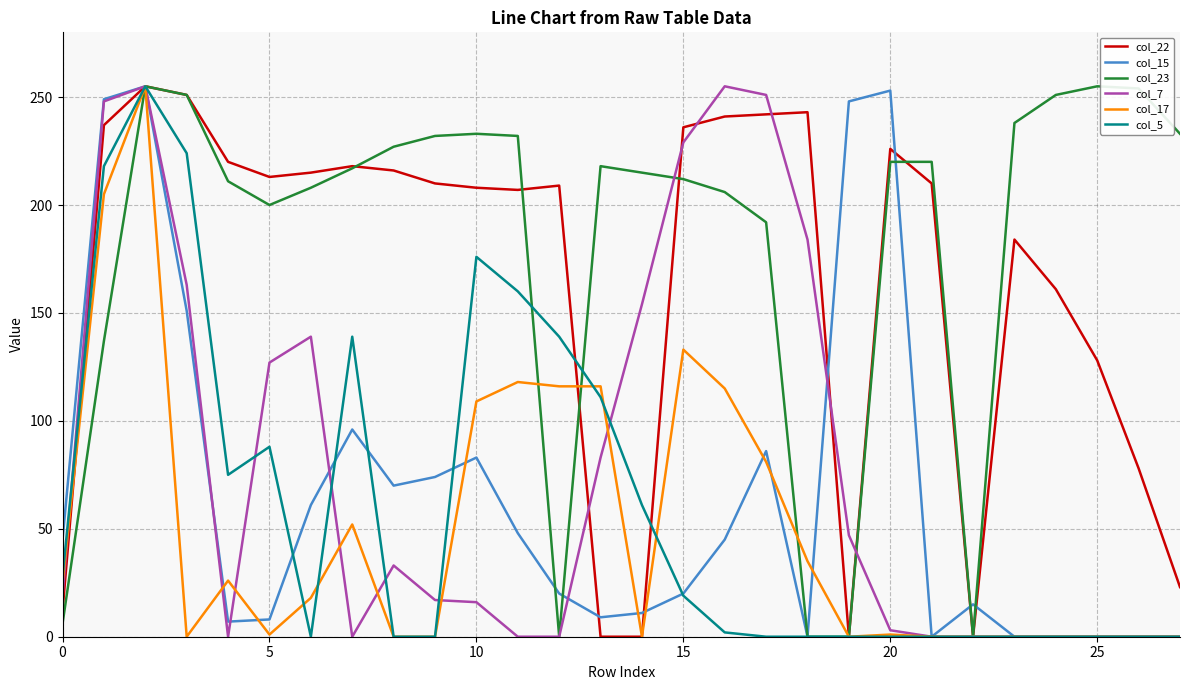

Which series has the largest total across all categories?

col_23